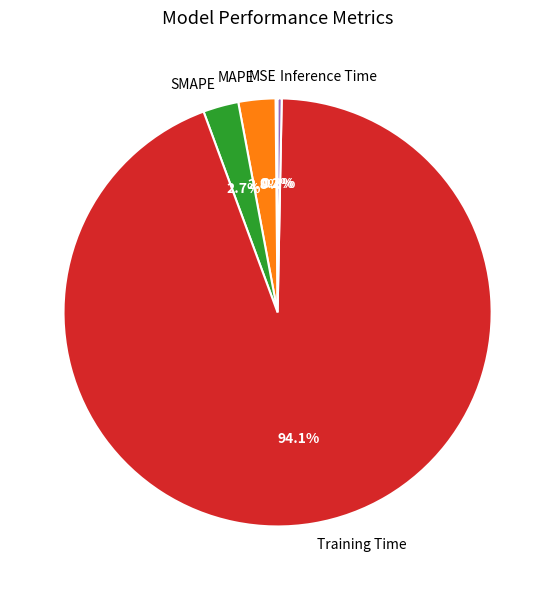

To the nearest percent, what is the difference between the largest and smallest slice percentages?

94%